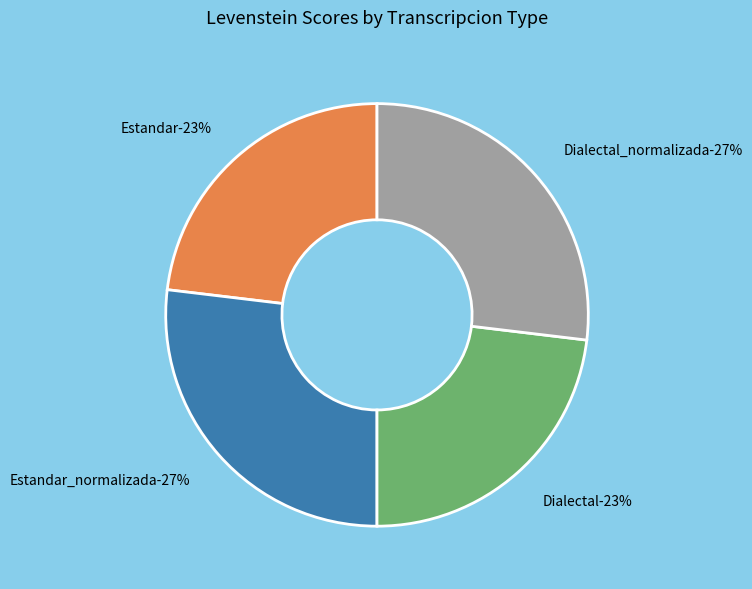

What is the ratio of the value at Estandar_normalizada to the value at Estandar?

1.2